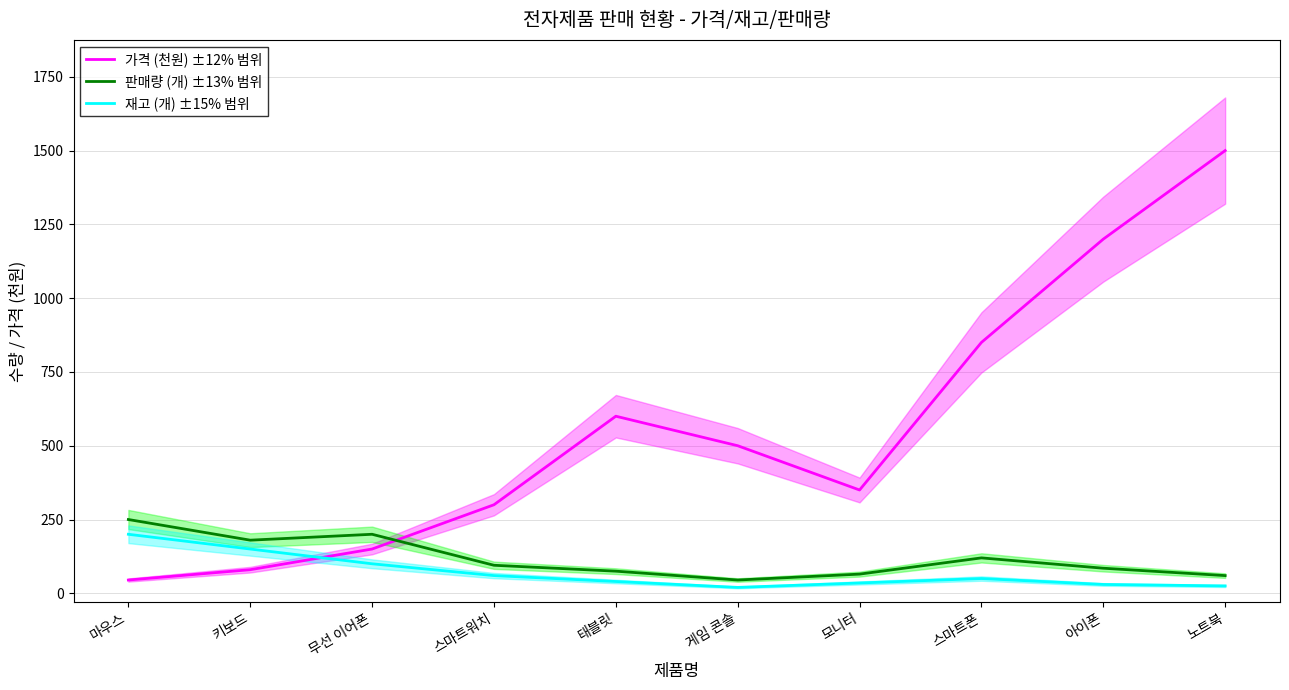

What is the approximate value of 재고 (개) ±15% 범위 at 키보드?

150